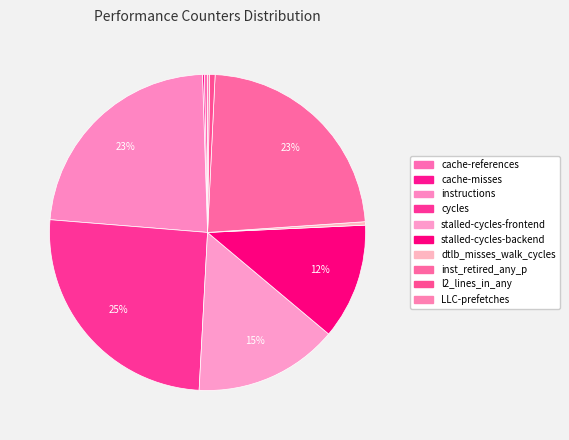

How many slices are in this pie chart?

10